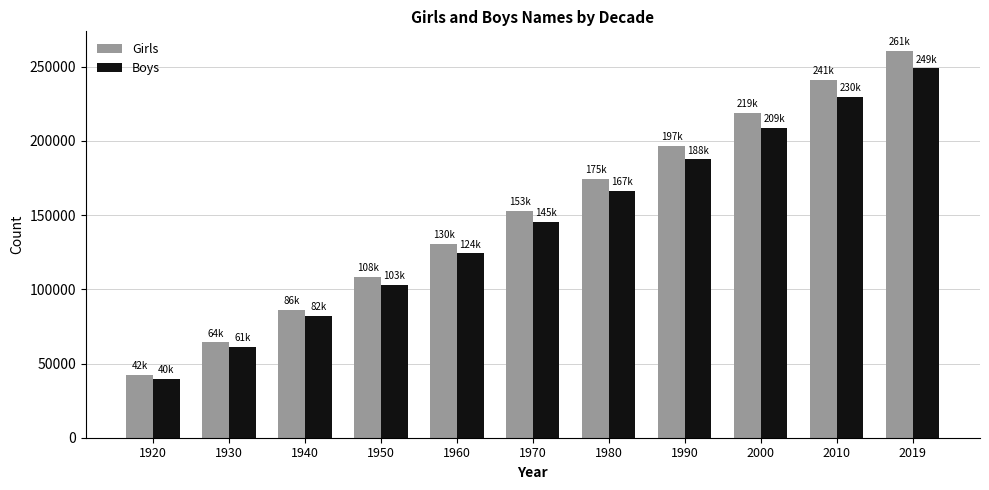

Where is Girls nearest to the value 151450?

1970